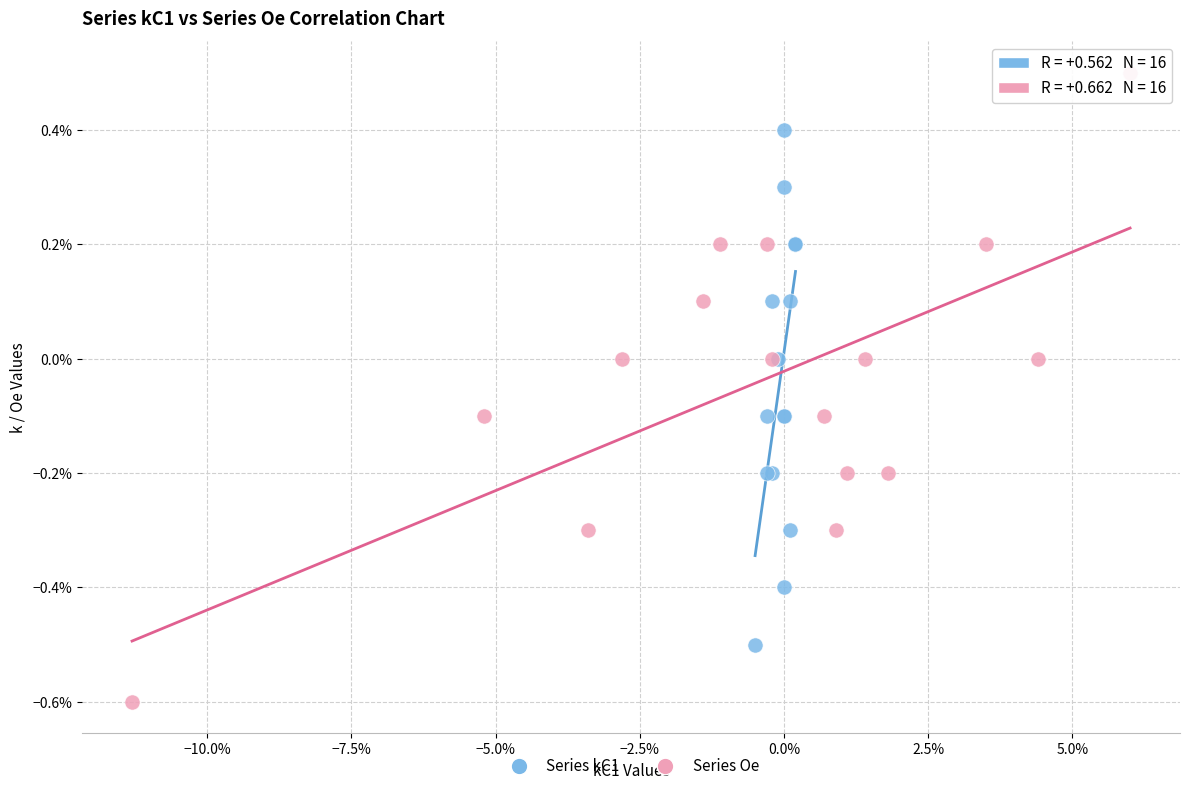

Which series contains the highest Y value?

Series Oe